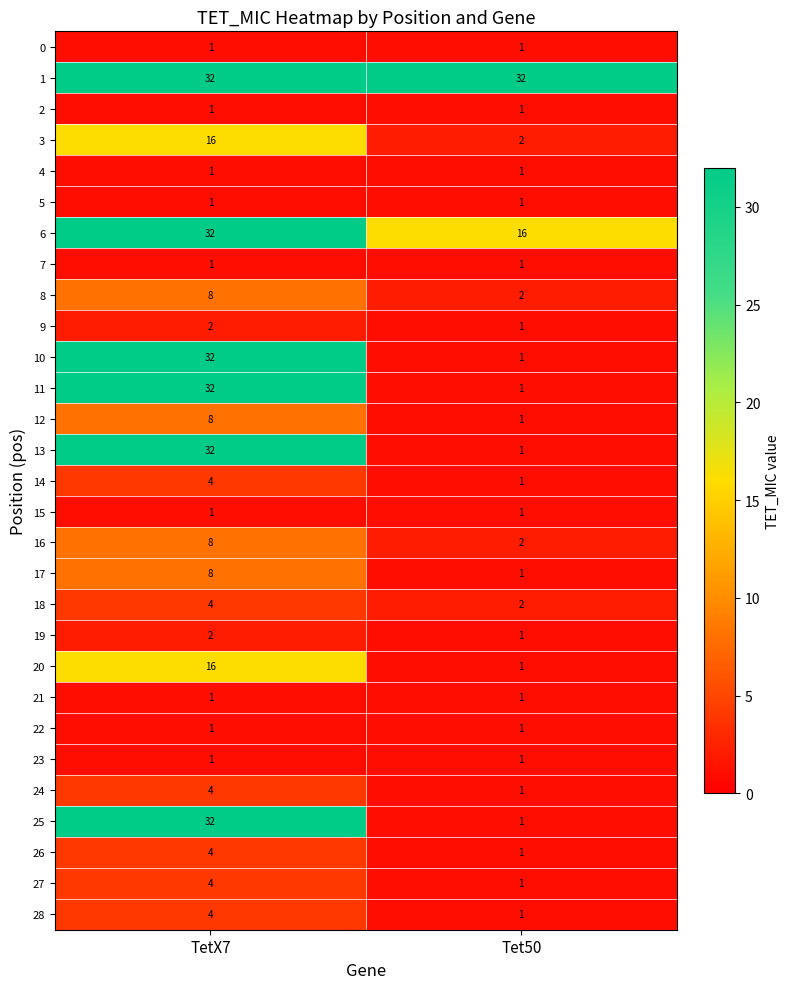

Which category has the highest value in the 14 series?

TetX7